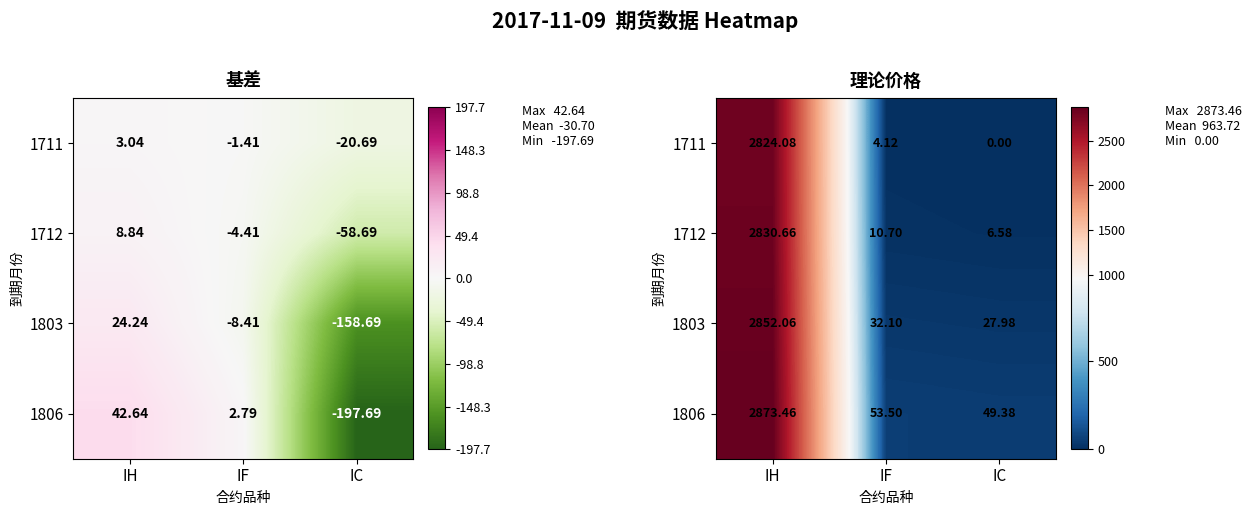

What is the highest value of the 1806 series?

2873.5